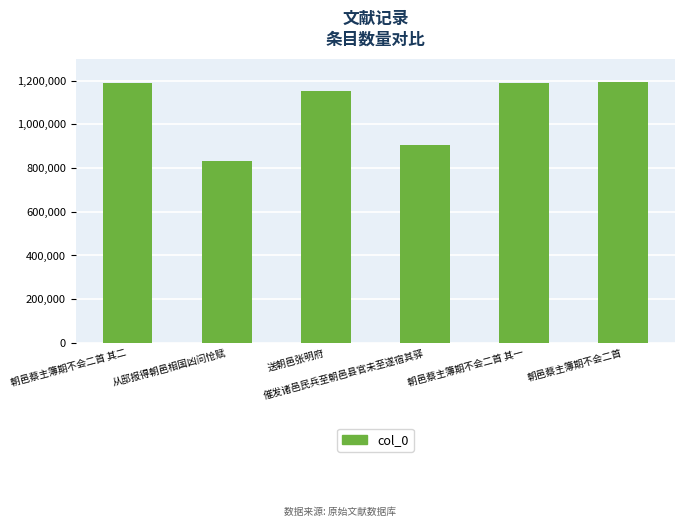

True or false: the data shows 473230 at 朝邑蔡主簿期不会二首 其一.

False